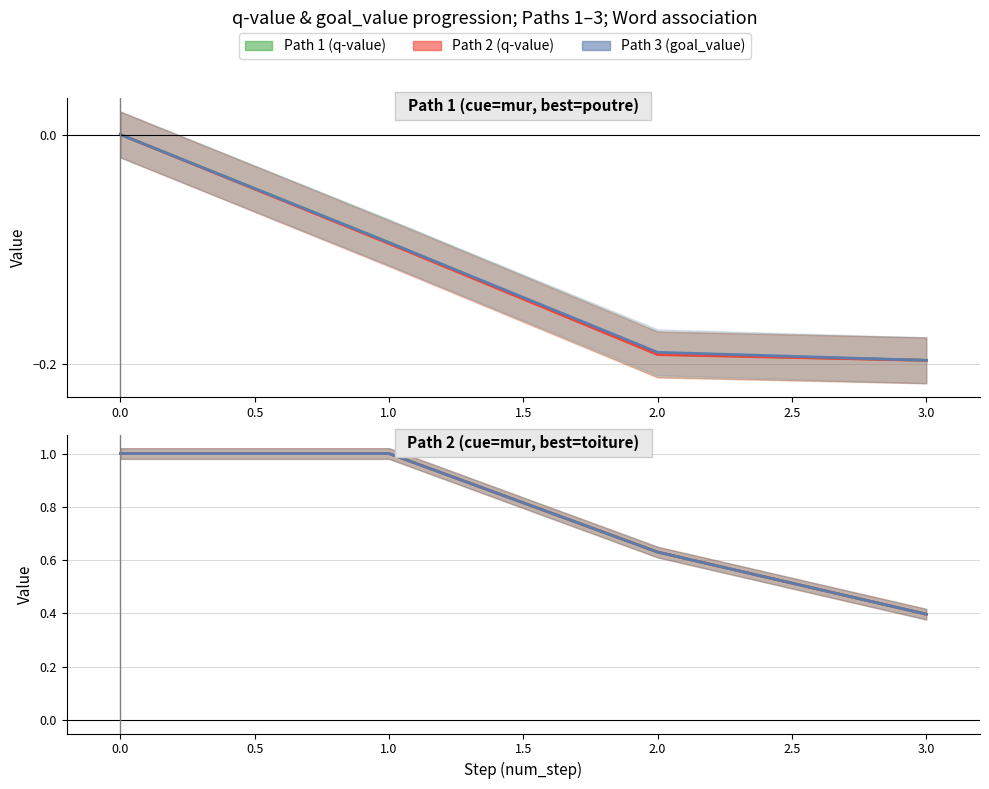

True or false: q-value Path 1 has more than 2 interior local peaks.

False